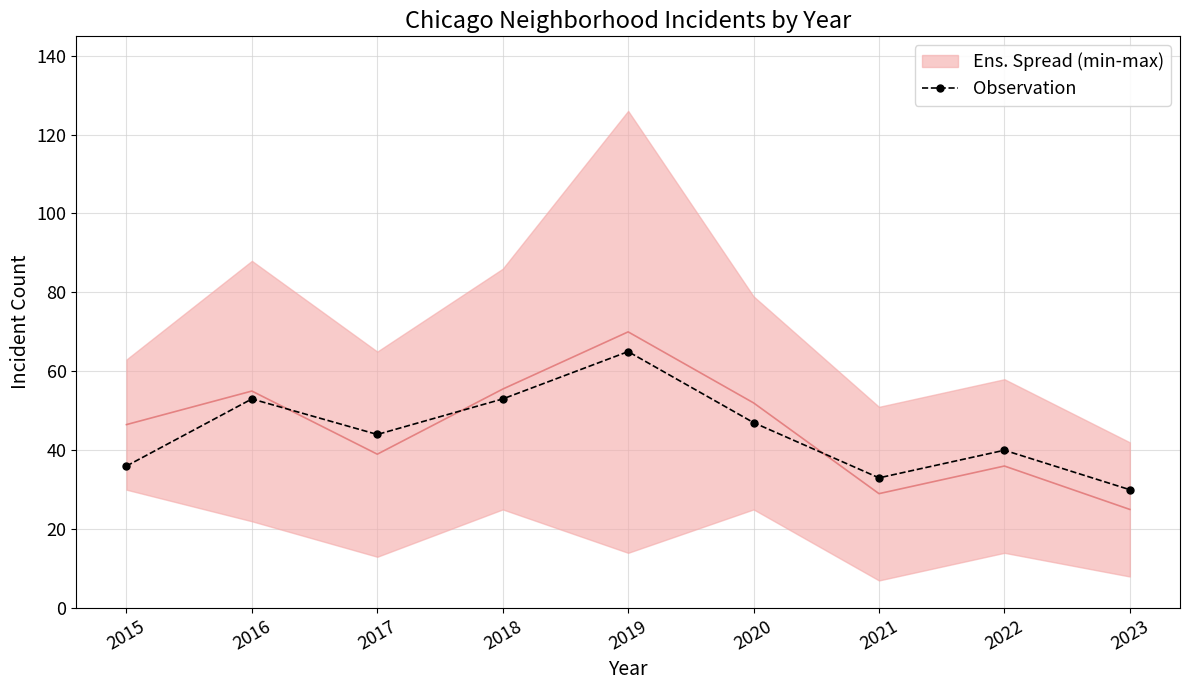

What is the sum of all values?

401